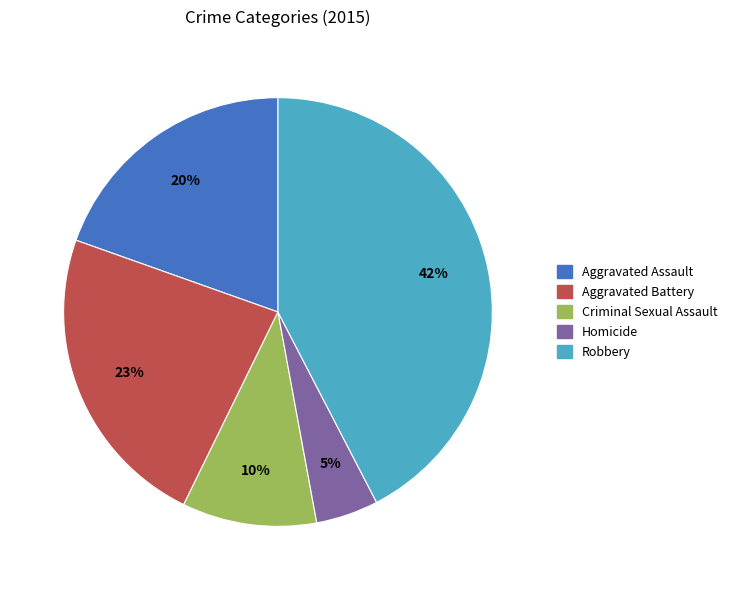

Does Aggravated Battery represent more than half of the total?

No